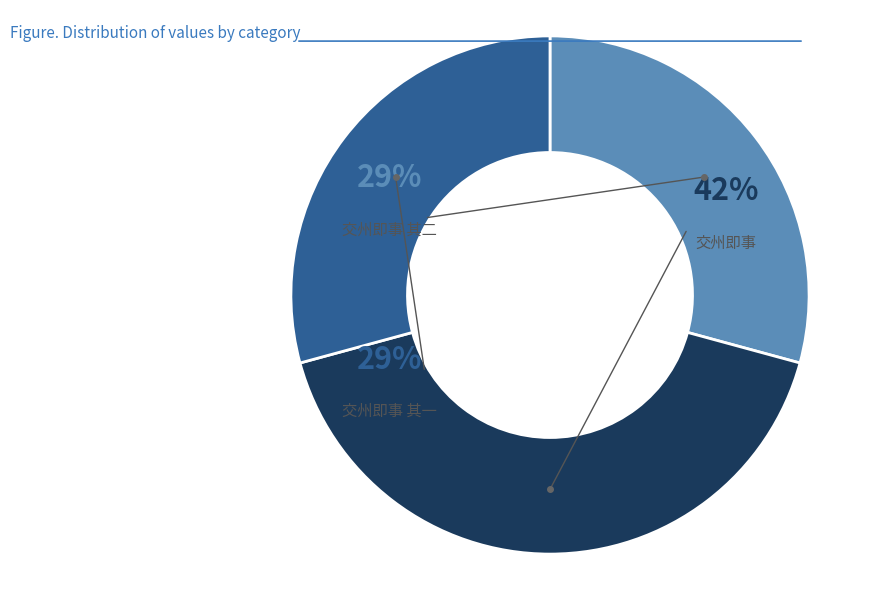

How many slices are in this pie chart?

3